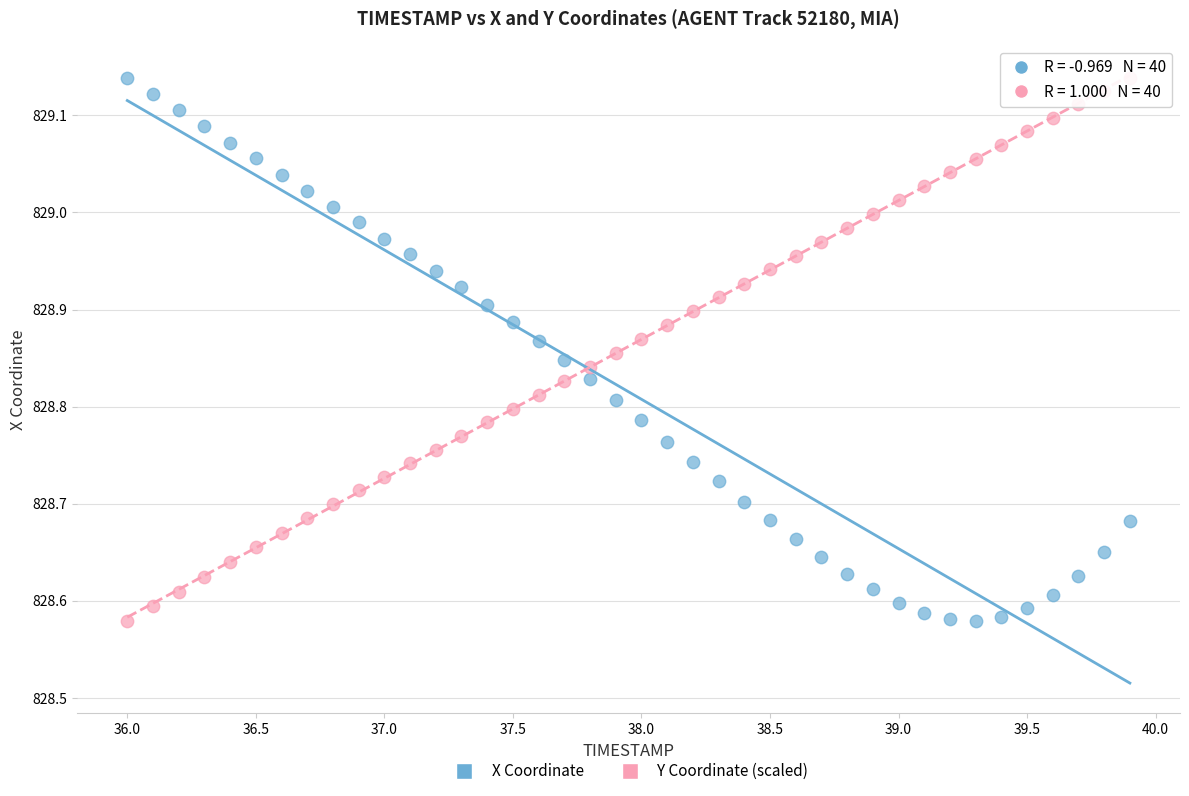

Across all data points, what is the range of Y values (max minus min)?

0.6